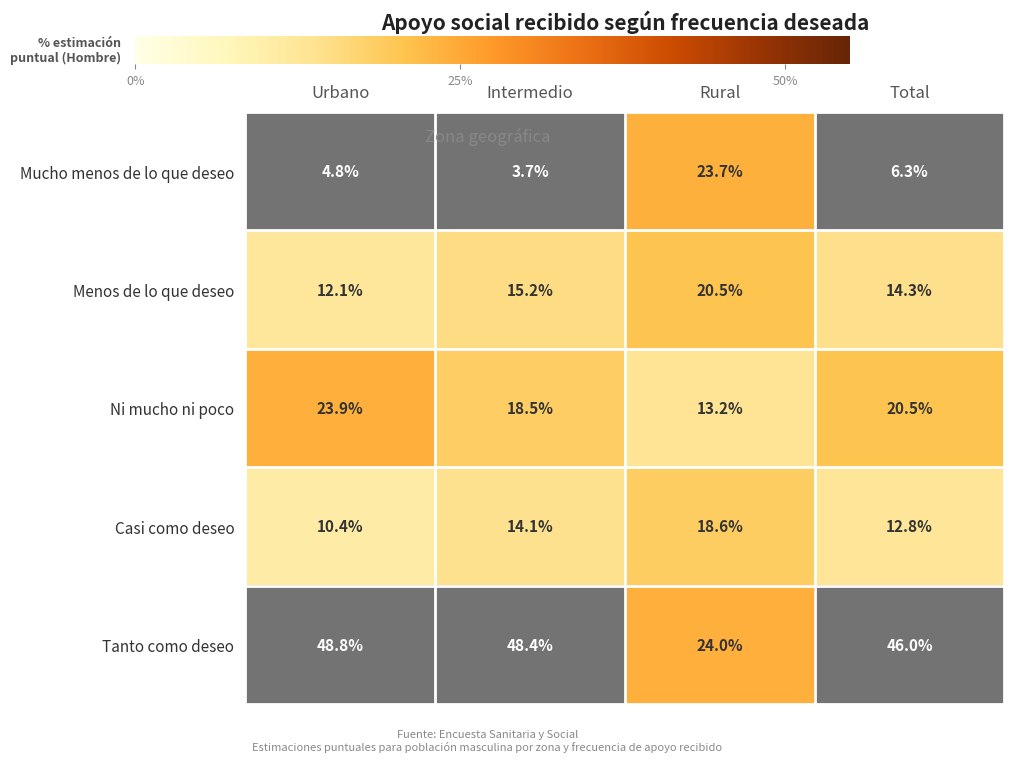

Is the value of Ni mucho ni poco at Intermedio greater than the value of Mucho menos de lo que deseo at Intermedio?

Yes